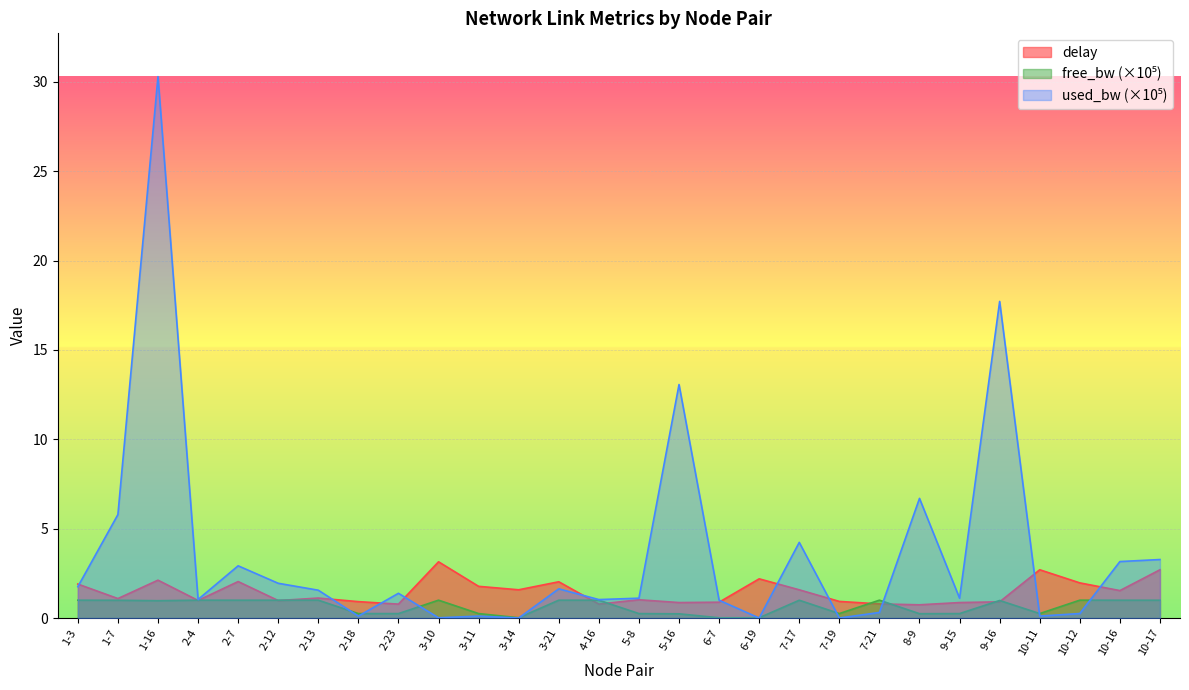

At which category does delay reach its first local peak?

1-16